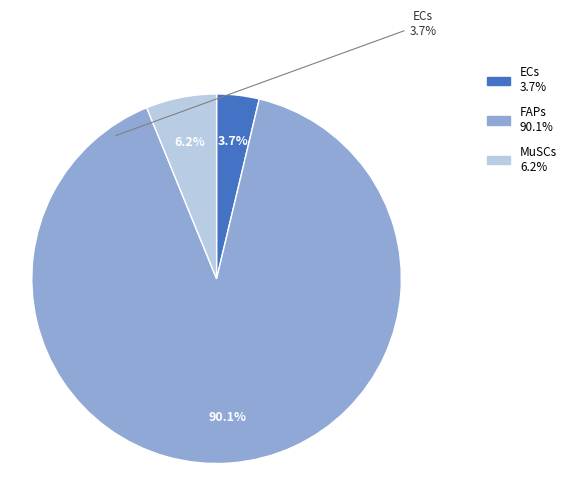

What percentage is the ECs slice, to the nearest percent?

4%